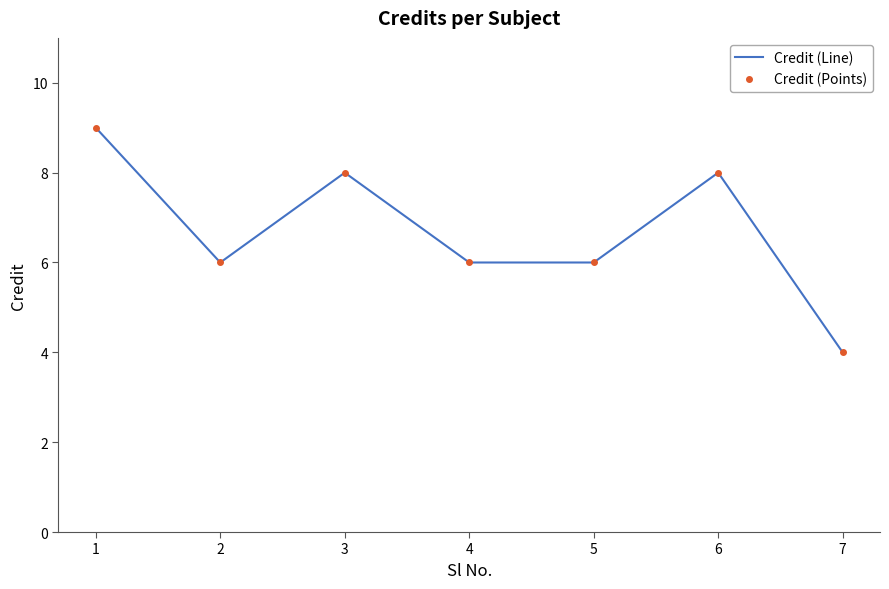

What is the value of the Credit (Line) point at the 2nd from the left?

6